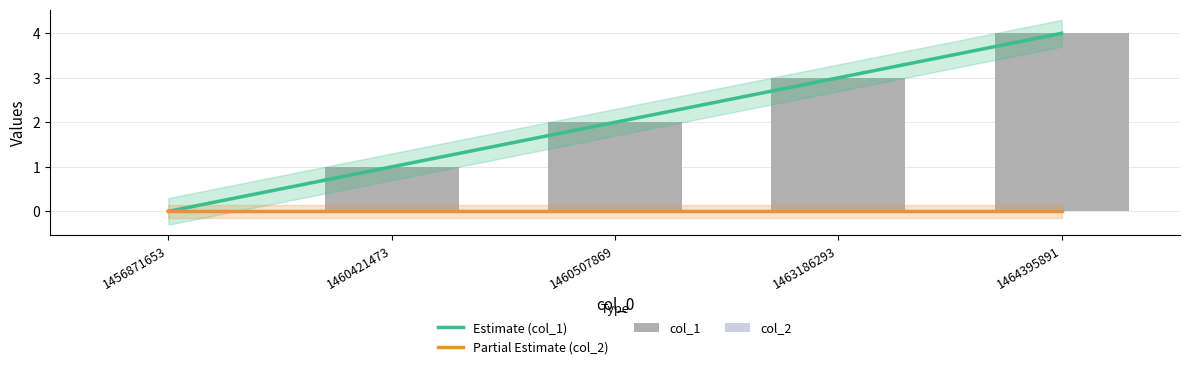

At which label is col_2 closest to 0?

1456871653